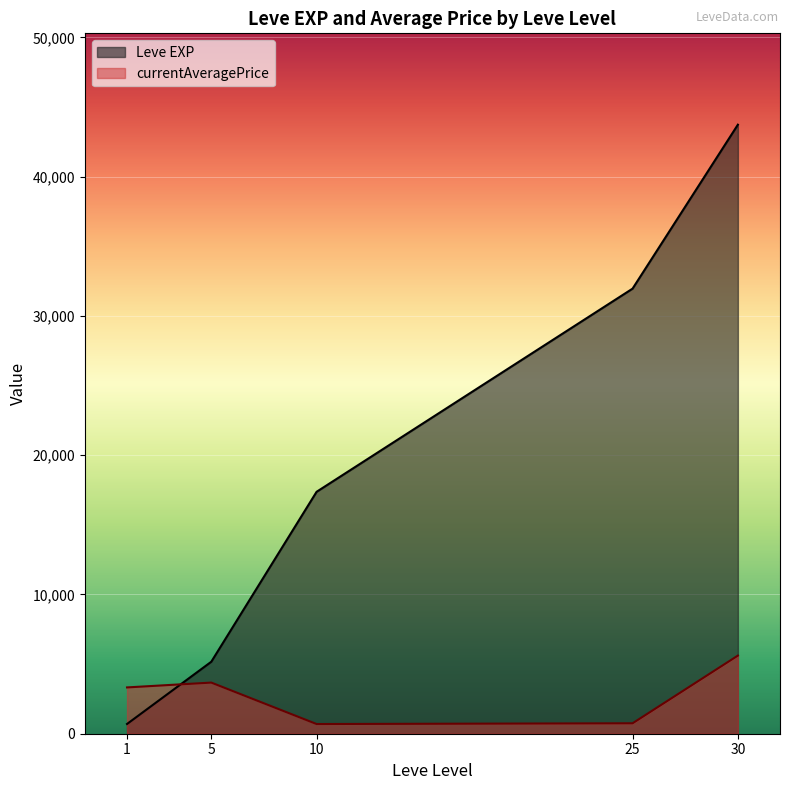

What are all the series names shown in the legend?

Leve EXP, currentAveragePrice